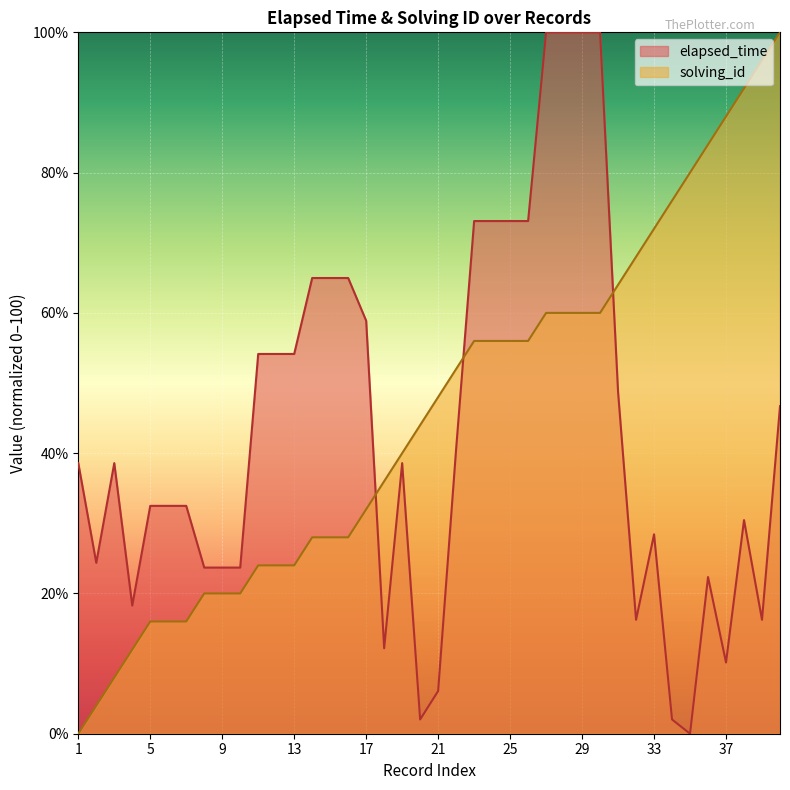

At which label does elapsed_time reach its minimum?

35